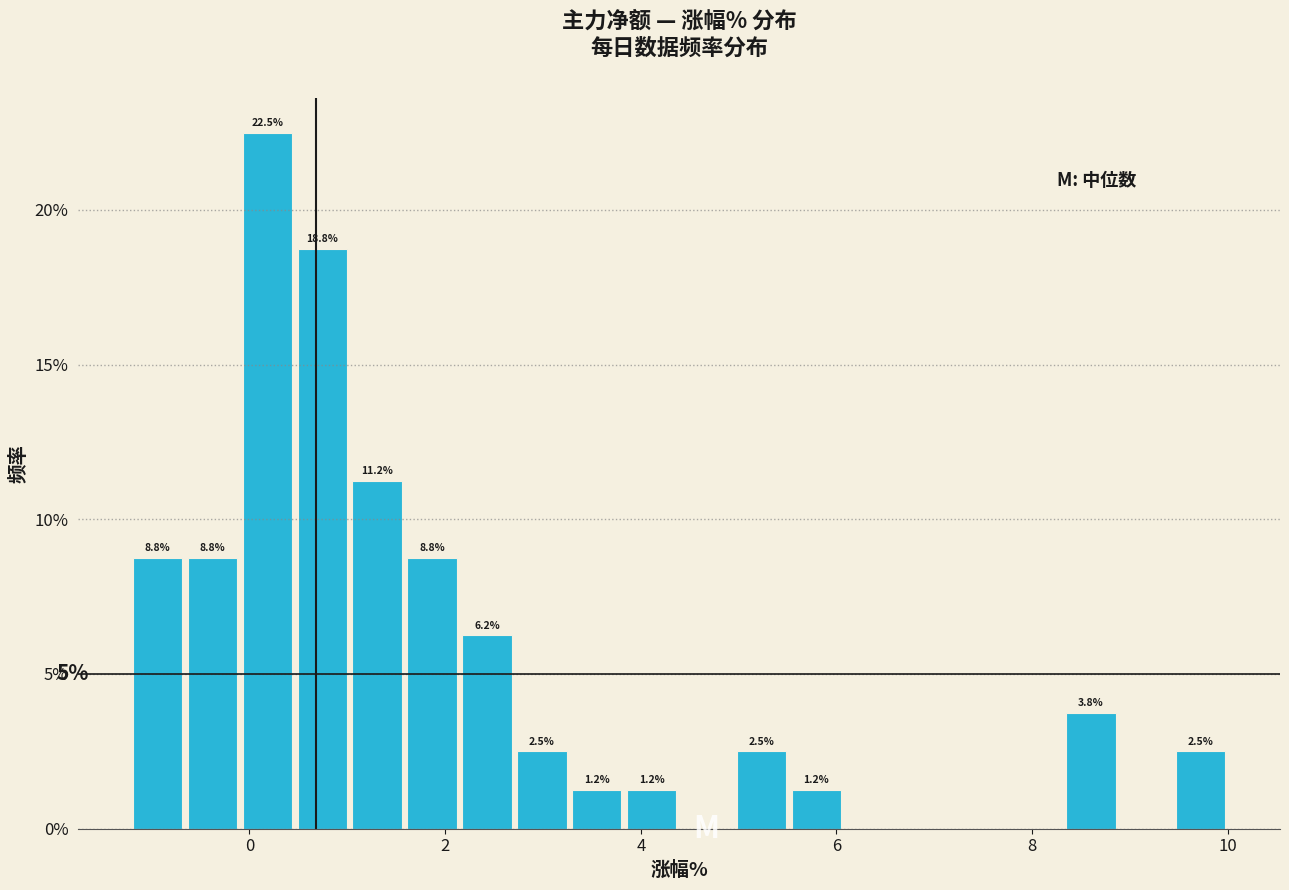

Around what value on the x-axis is the tallest bar? Give the approximate position of its centre, as read against the axis.

0.2